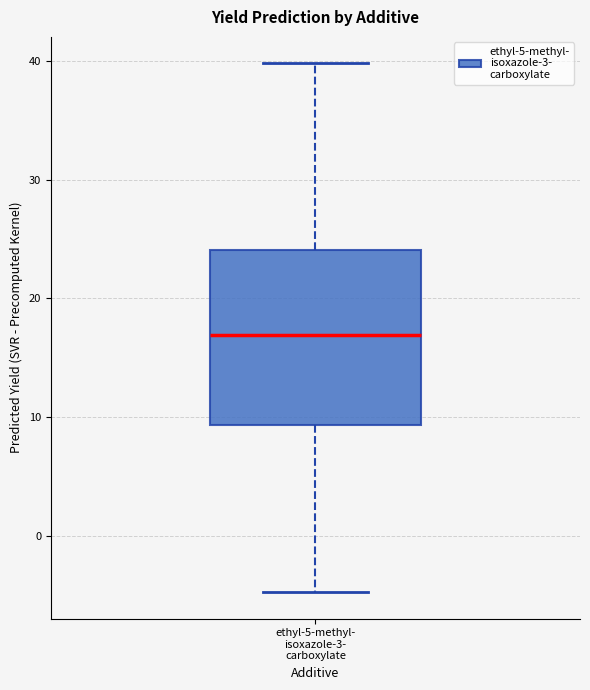

Read this box plot against the y-axis: the position of the median line, the range covered by the box, and the ends of both whiskers. The values are not printed on the chart, so give them approximately, as read against the axis.

median 17, box 9 to 24, whiskers -5 to 40